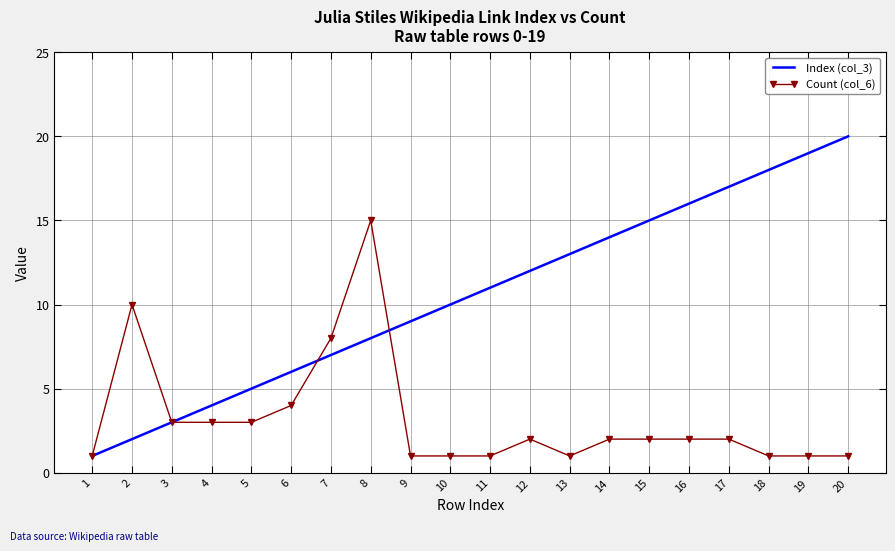

What is the difference between the Count (col_6) values at 3 and 15?

1